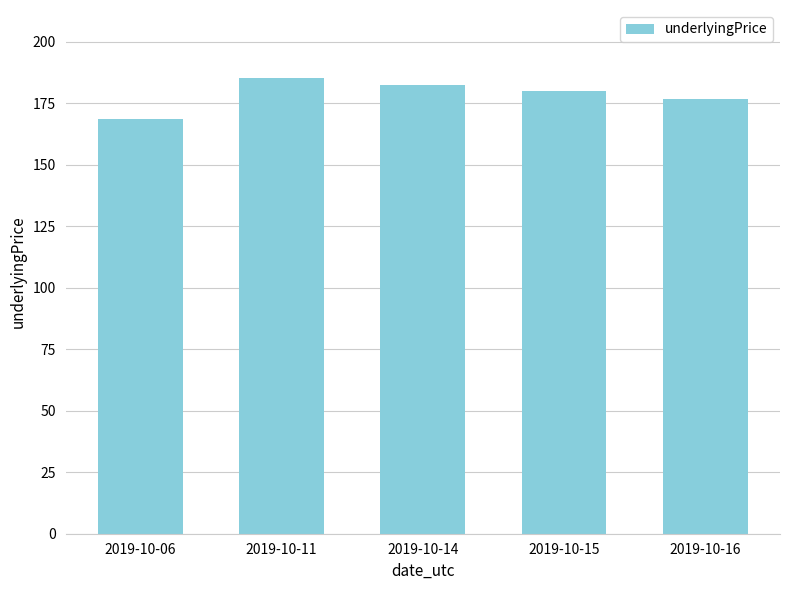

Which category has the lowest value across all series?

2019-10-06